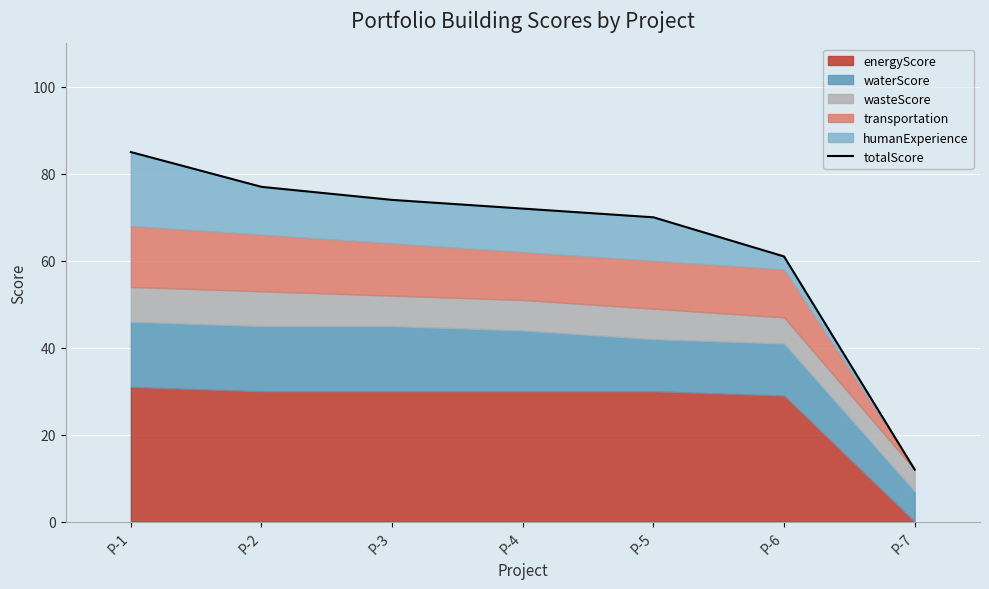

What is the difference between the values at P-1 and P-7?

73